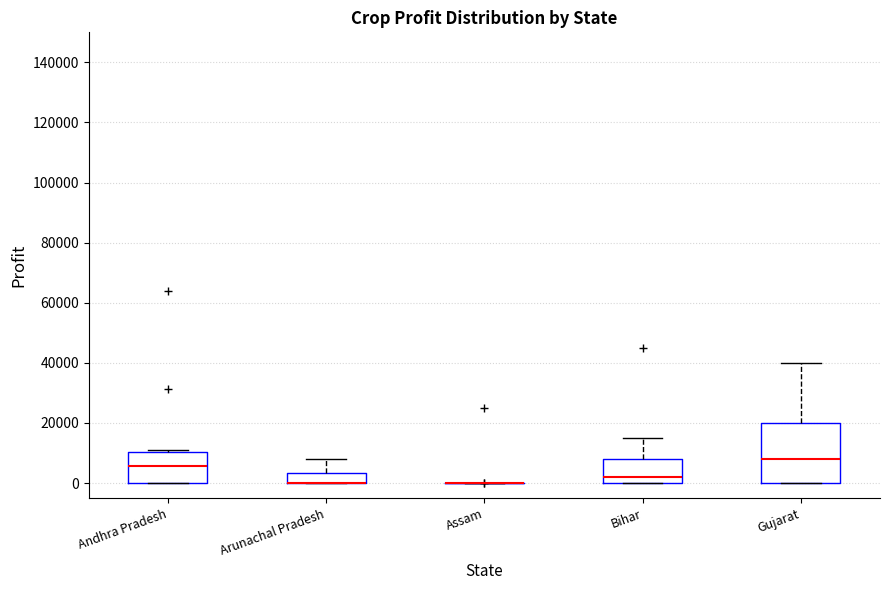

Reading left to right, transcribe this box plot: for each box, give where its median line is, the range the box spans, and where its two whiskers end, as read against the y-axis. The values are not printed on the chart, so give them approximately, as read against the axis.

Andhra Pradesh: median 6000, box 0 to 10000, whiskers 0 to 10000 (just above the box's upper edge)
Arunachal Pradesh: median 0 (drawn on the box's lower edge), box 0 to 4000, whiskers 0 to 8000
Assam: box collapsed to a line at 0, whiskers 0 to 0
Bihar: median 2000, box 0 to 8000, whiskers 0 to 16000
Gujarat: median 8000, box 0 to 20000, whiskers 0 to 40000